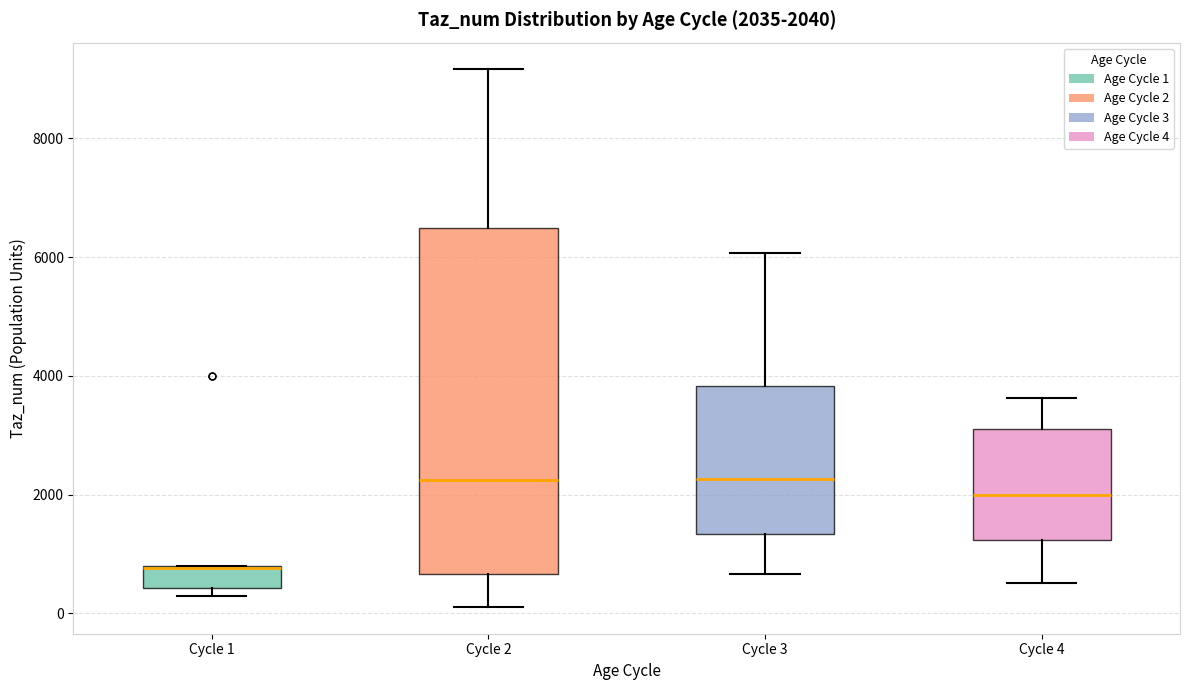

Which box is the tallest, from its lower edge to its upper edge?

Cycle 2